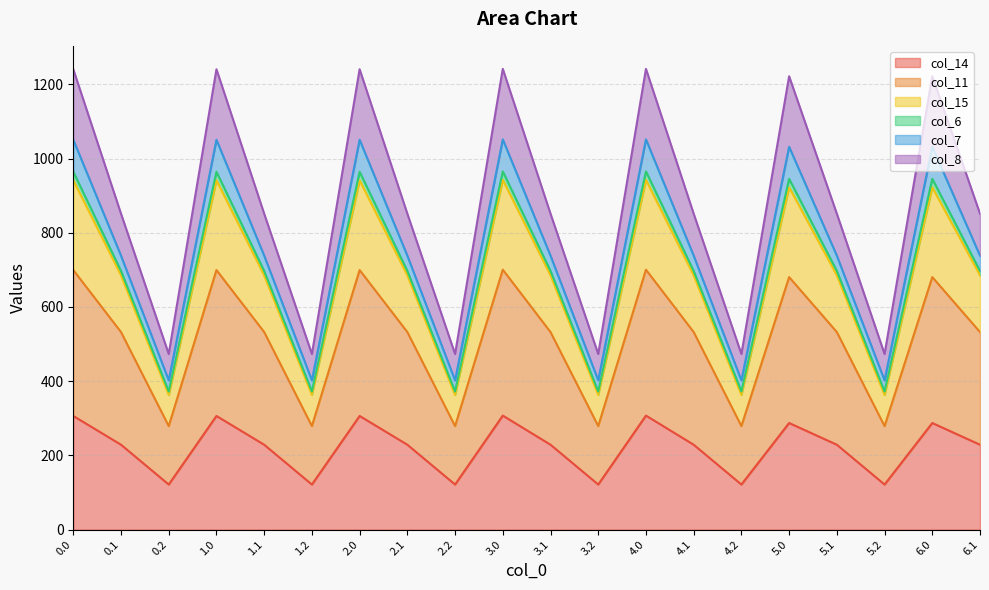

What position from the right is 6.1?

1